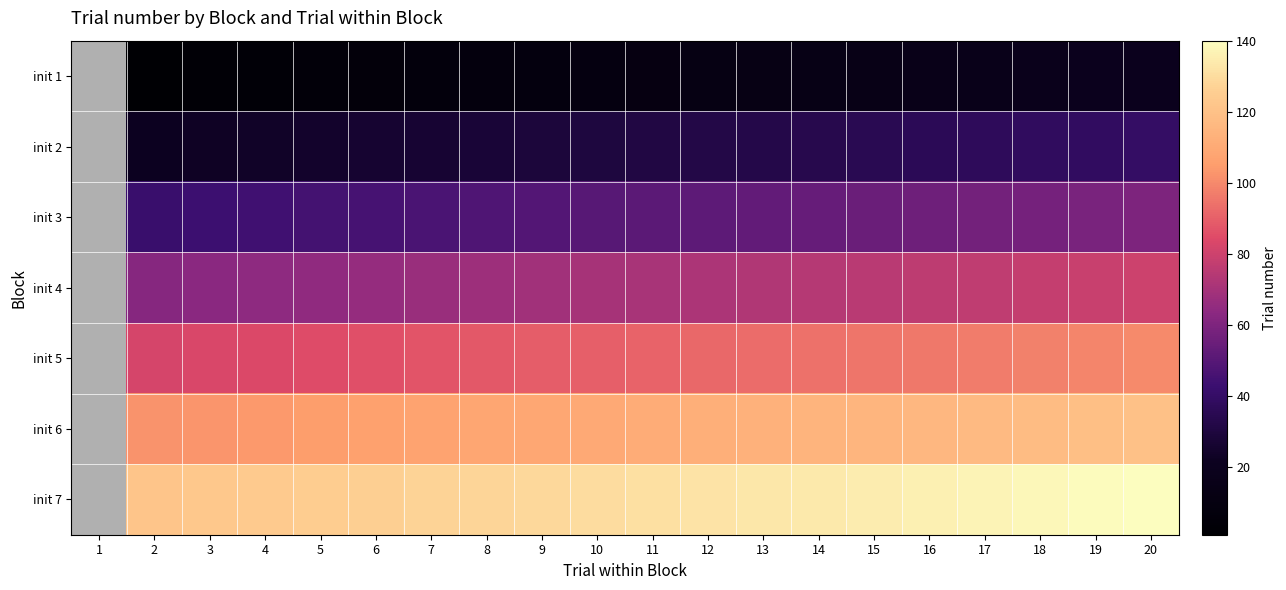

The init 1 series shows 23 at 15. True or false?

False